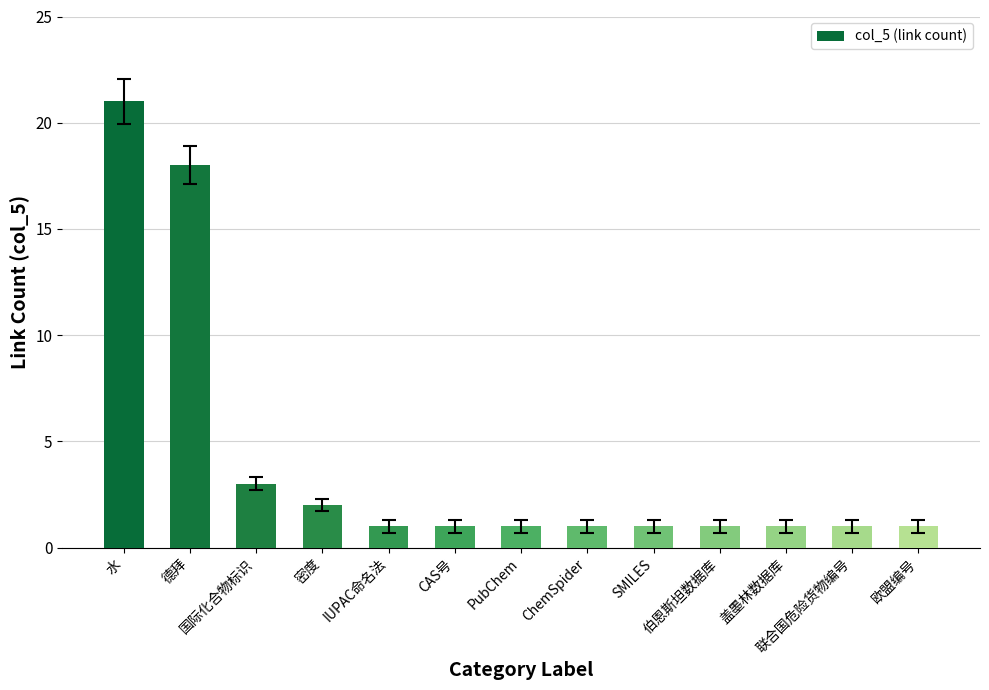

The chart shows a value of 1 at PubChem. True or false?

True